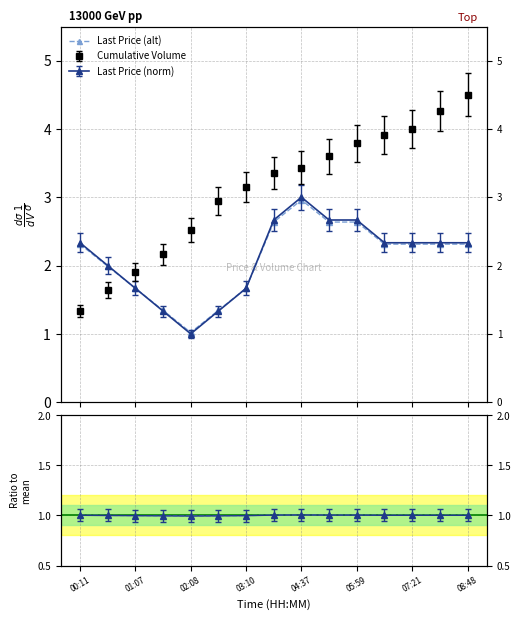

What is the average value of the Alt ratio series?

1.0